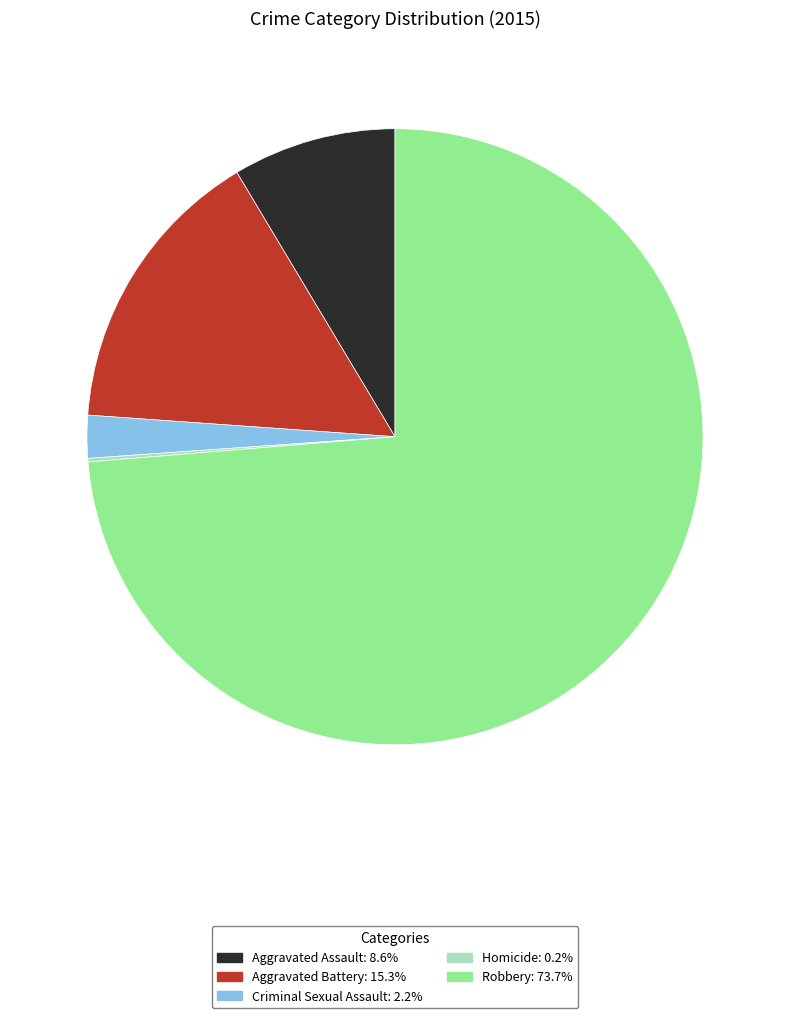

Does Robbery account for over 50% of the chart?

Yes